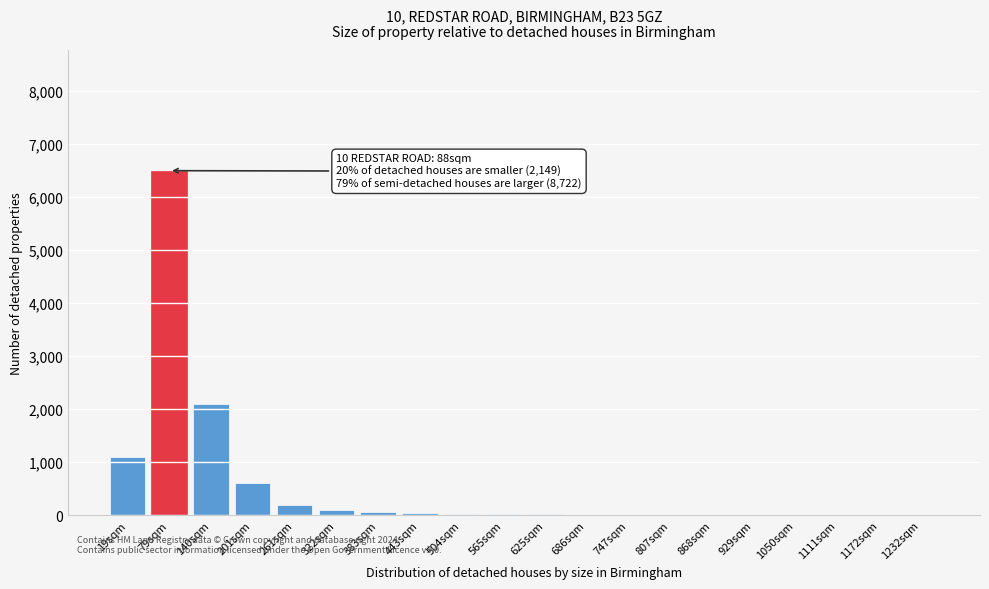

At which category does the chart reach its peak across all series?

79sqm